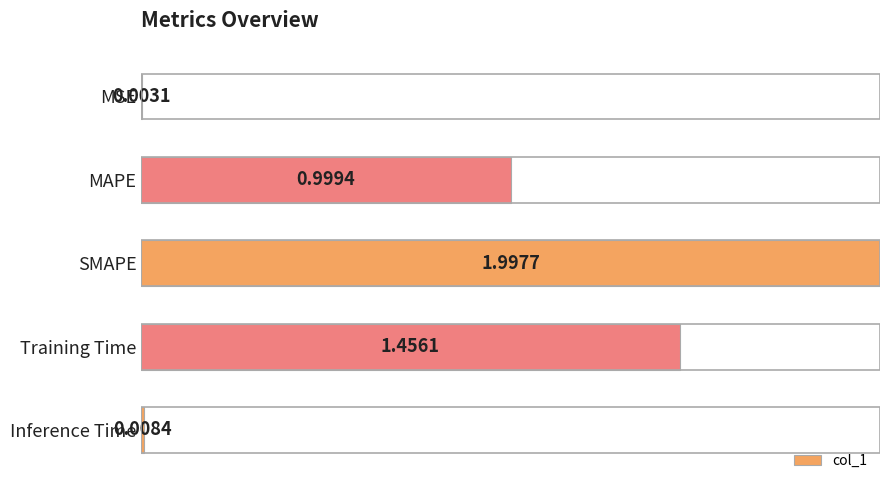

What is the sum of all values?

4.5